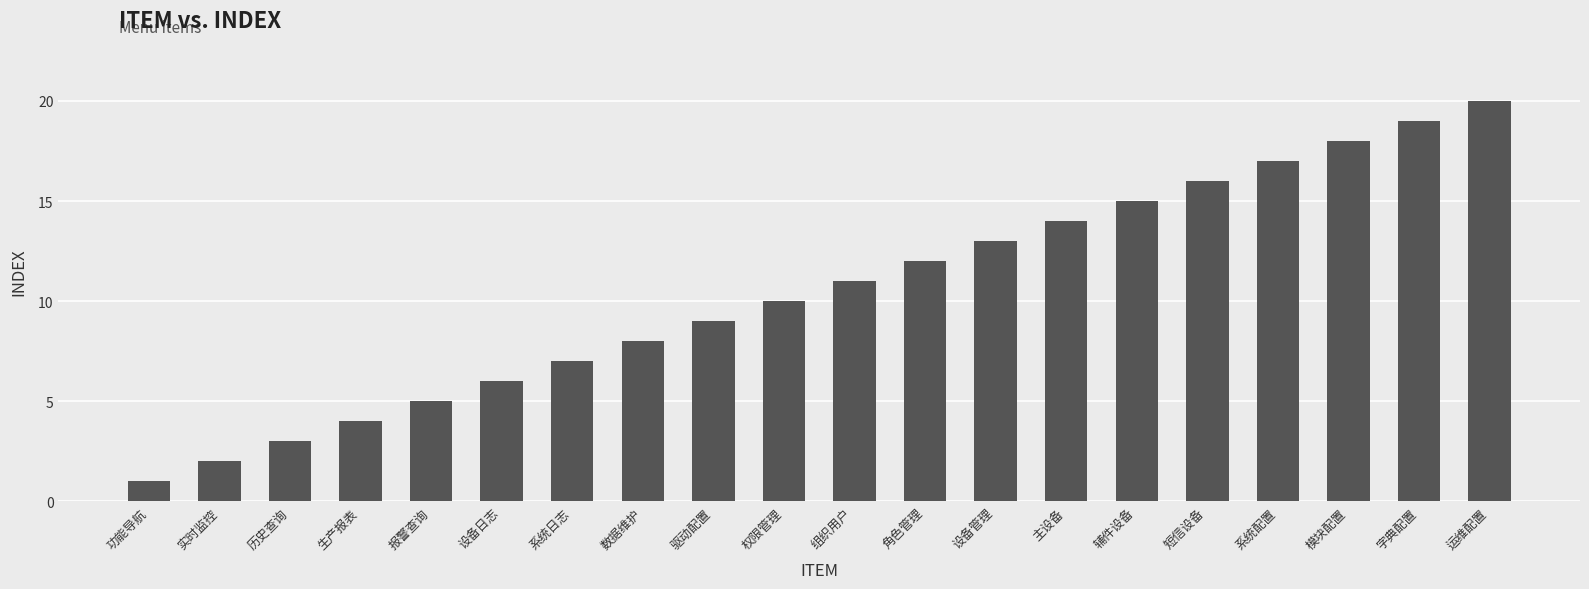

The value at 字典配置 is 19. True or false?

True